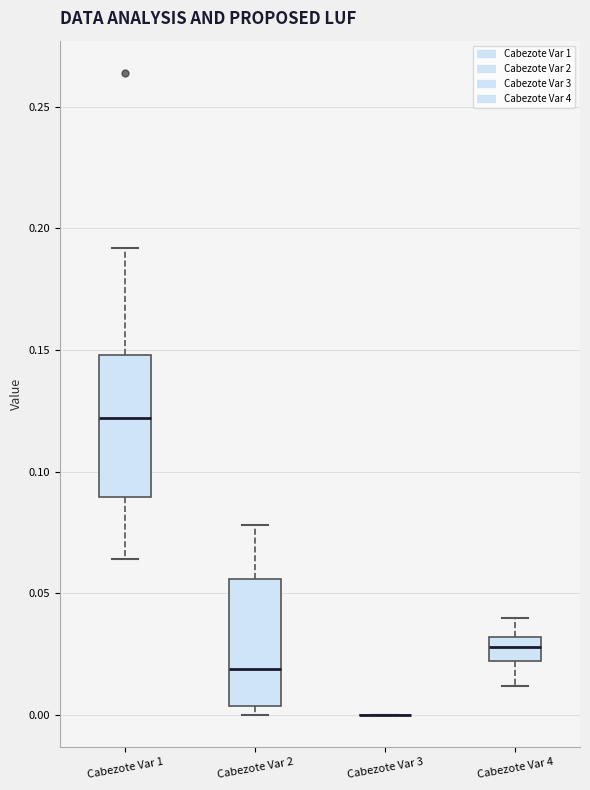

Reading left to right, transcribe this box plot: for each box, give where its median line is, the range the box spans, and where its two whiskers end, as read against the y-axis. The values are not printed on the chart, so give them approximately, as read against the axis.

Cabezote Var 1: median 0.120, box 0.090 to 0.150, whiskers 0.065 to 0.190
Cabezote Var 2: median 0.020, box 0.005 to 0.055, whiskers 0.000 to 0.080
Cabezote Var 3: box collapsed to a line at 0.000, whiskers 0.000 to 0.000
Cabezote Var 4: median 0.030 (inside the box), box 0.020 to 0.030, whiskers 0.010 to 0.040